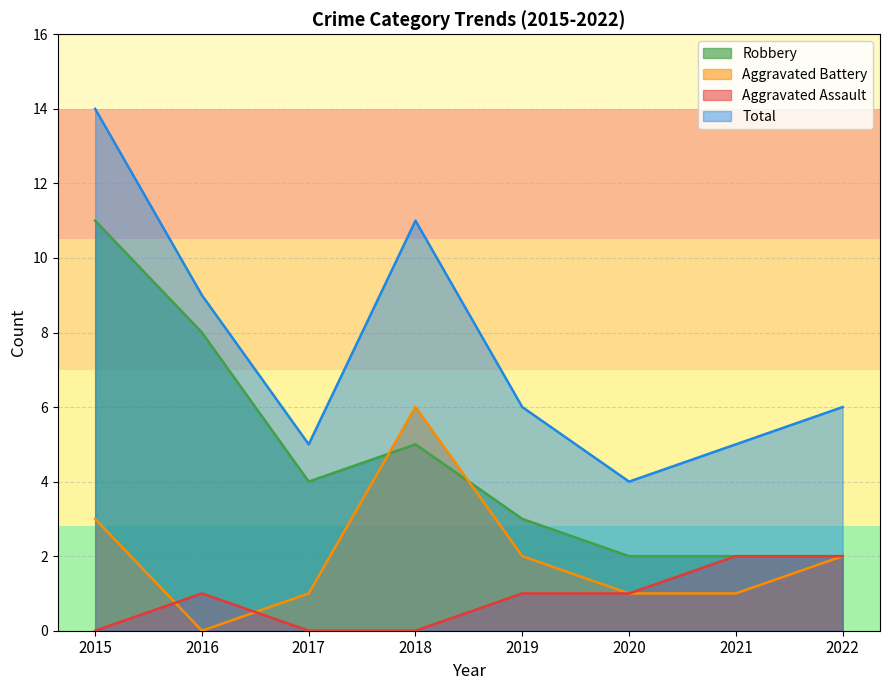

What is the spread (max minus min) of values at 2019?

5